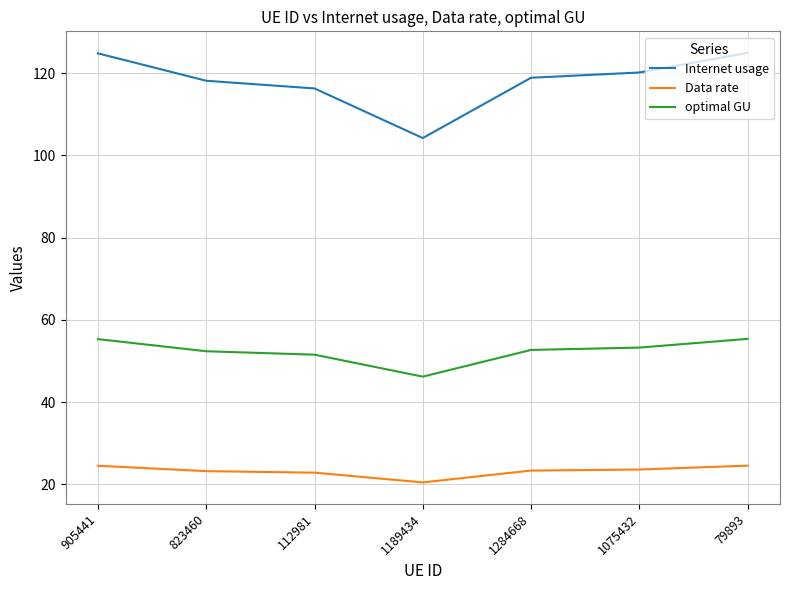

Which series has the largest total across all categories?

Internet usage